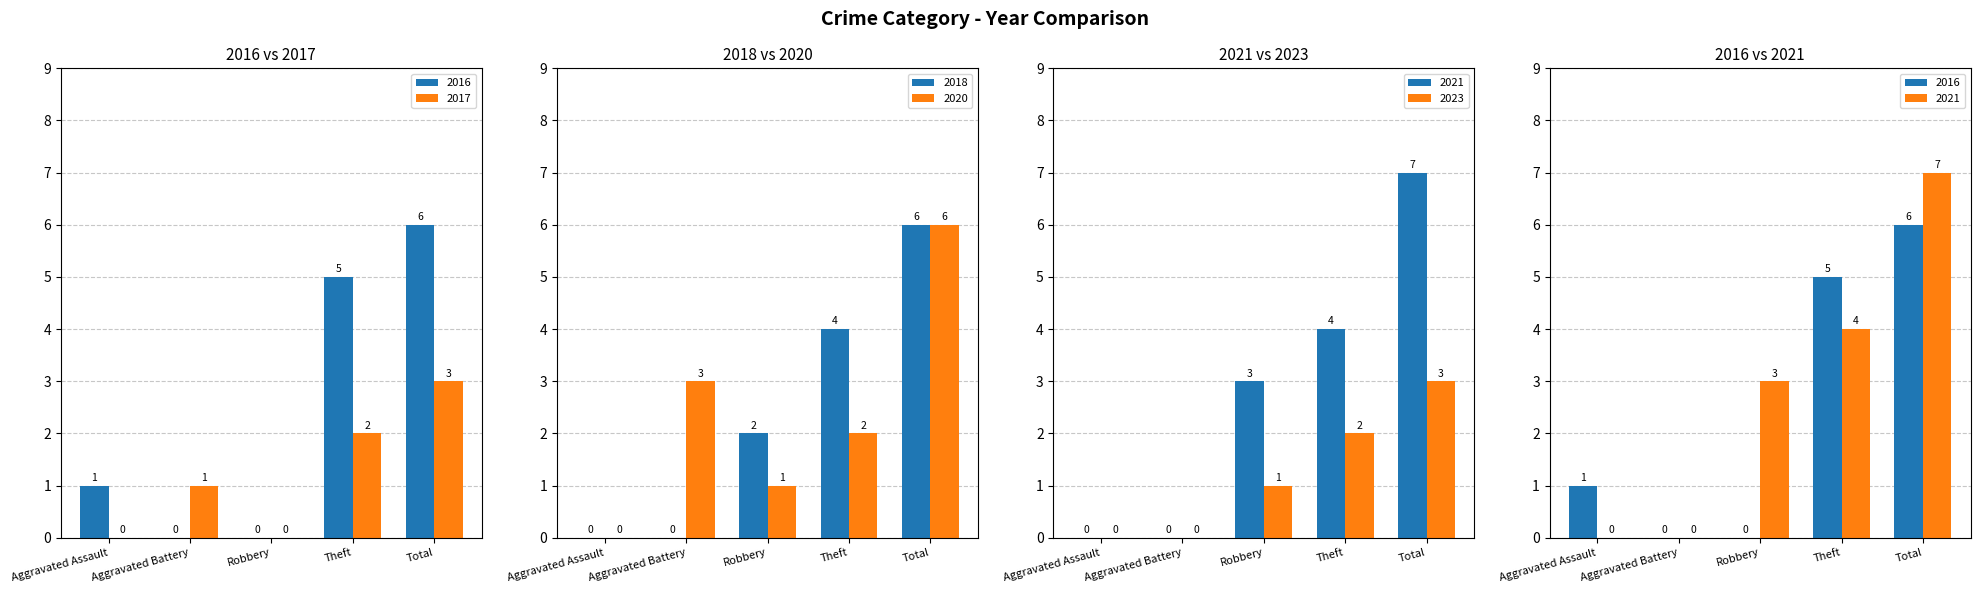

At which label does 2020 first exceed 2?

Aggravated Battery